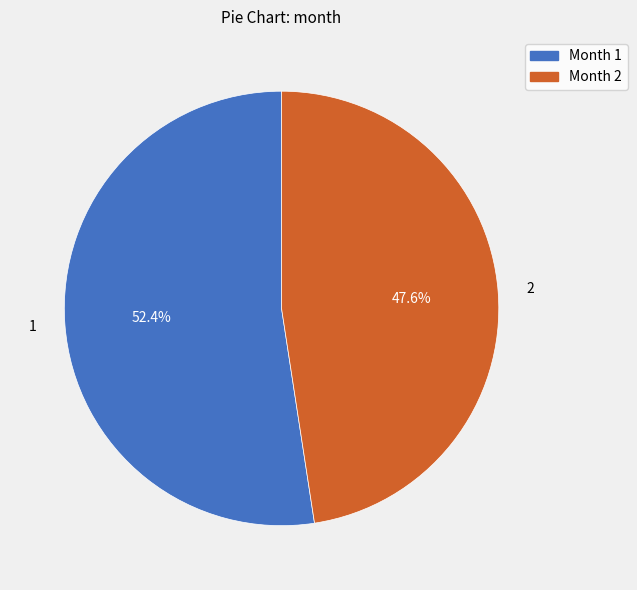

What is the largest slice in the pie chart?

Month 1